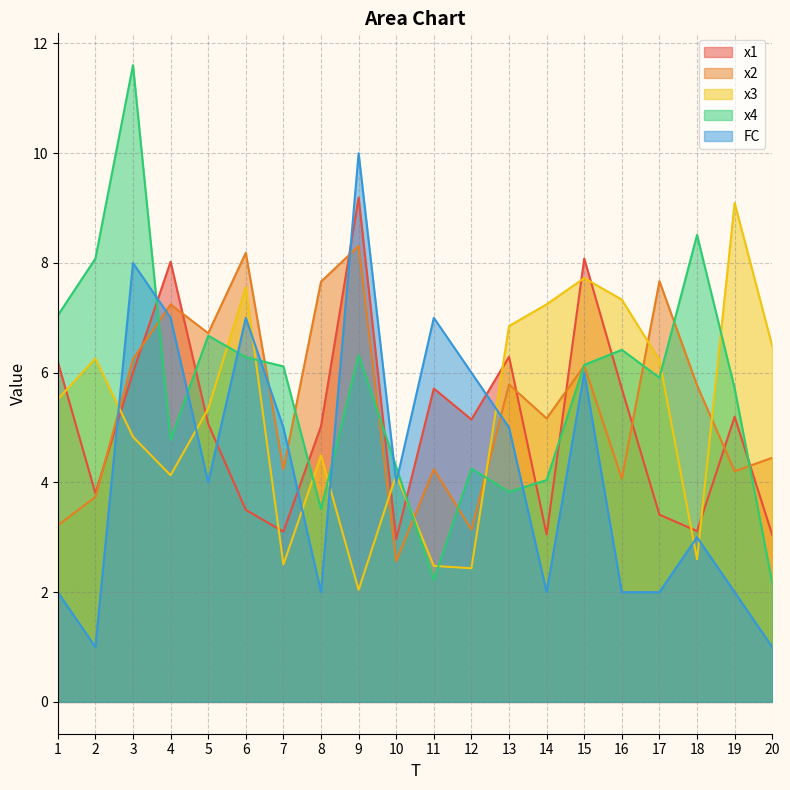

At which category does x4 reach its first local valley?

4